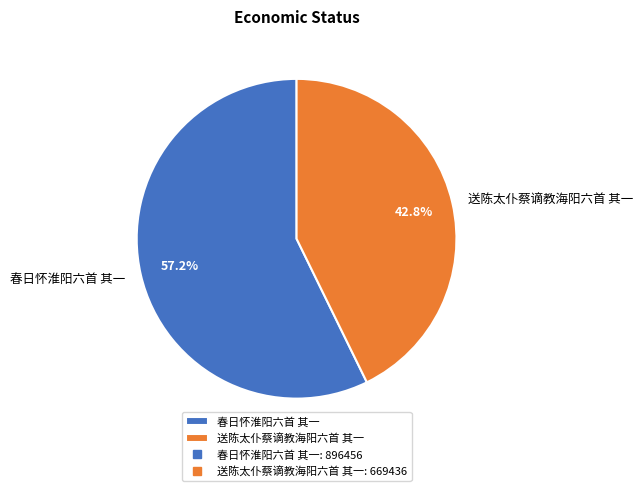

How many segments does this pie chart have?

2